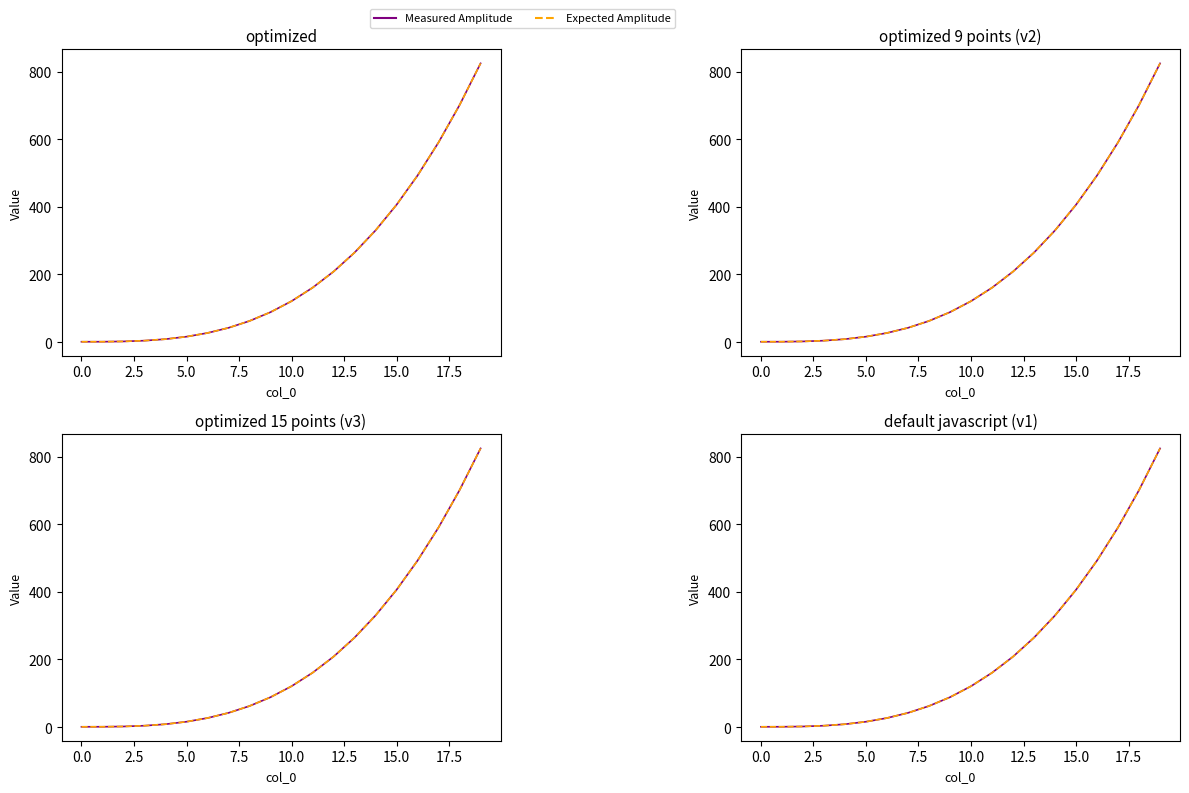

What is the label of the 7th point from the right?

13